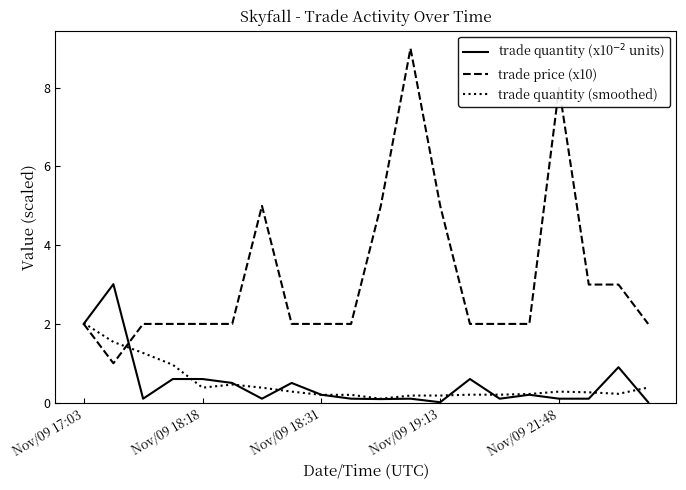

Which series has the largest range (max minus min)?

trade price (x10)